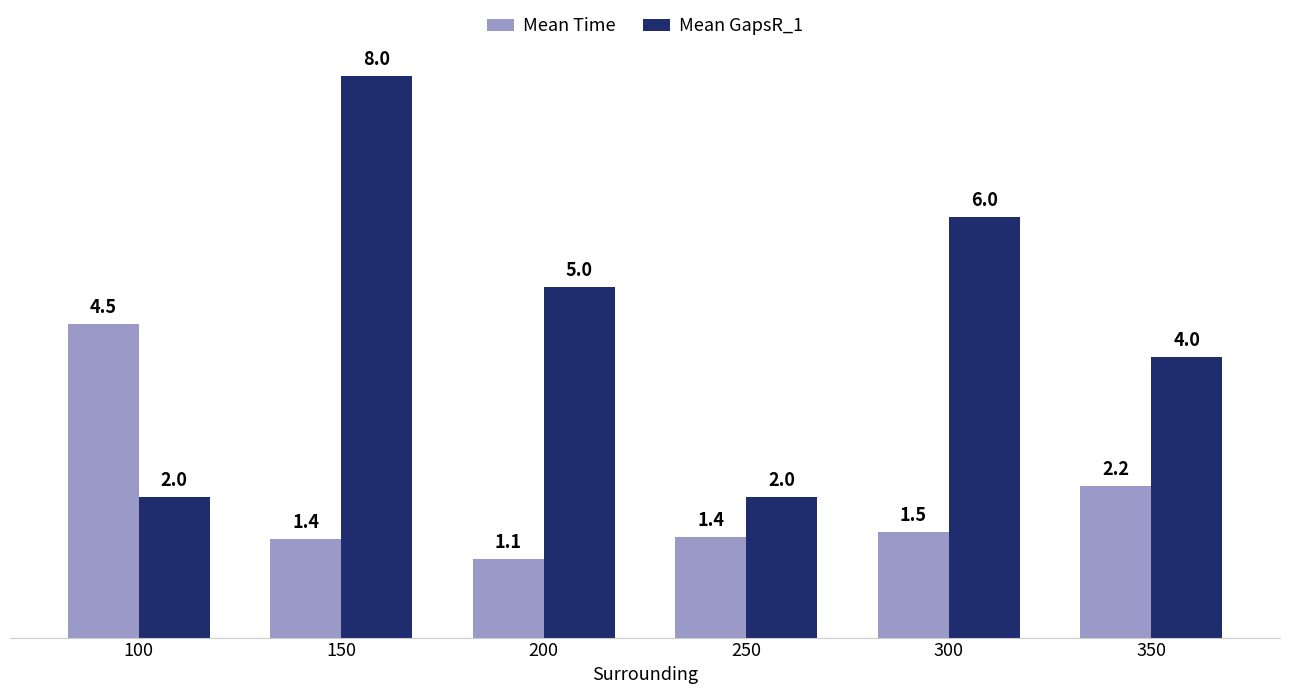

True or false: Mean GapsR_1 has a value of 2.3 at 350.

False